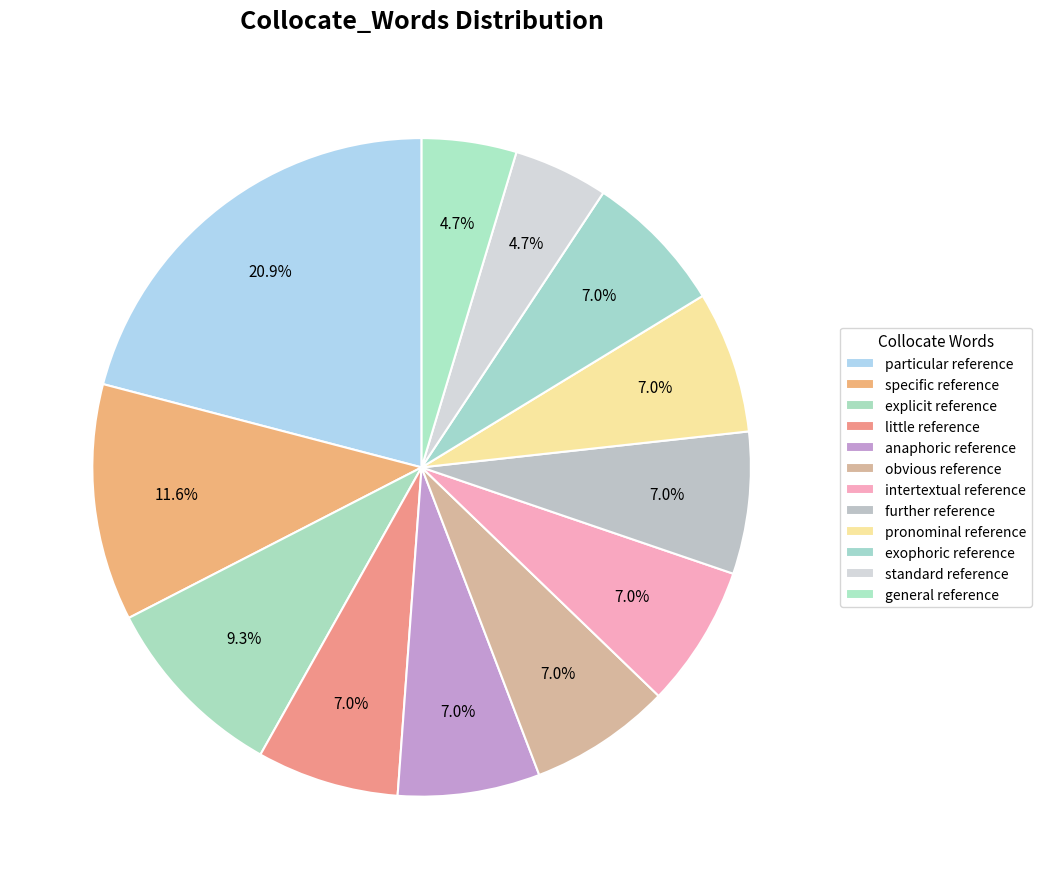

Which category has the biggest portion of the pie?

particular reference